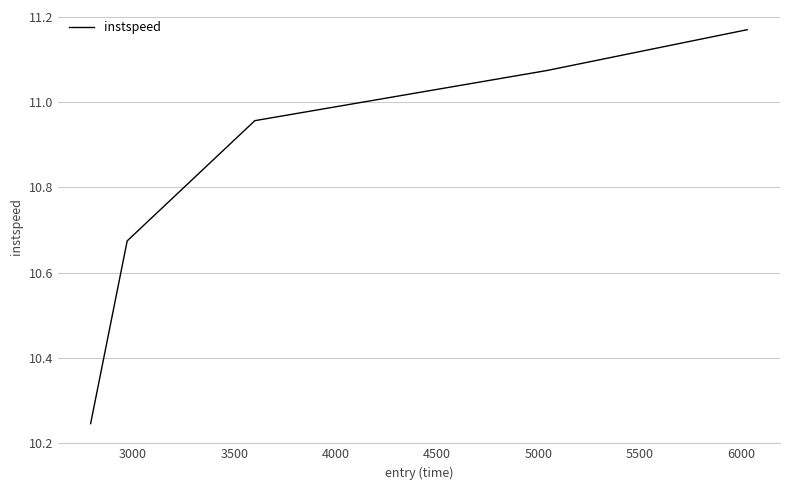

How many lines are shown in the chart?

1